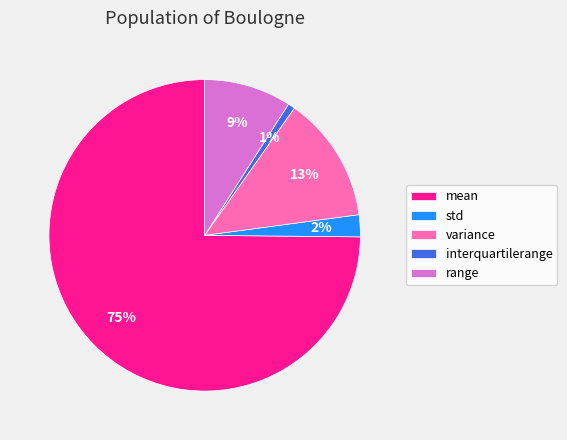

Which category accounts for the majority?

mean